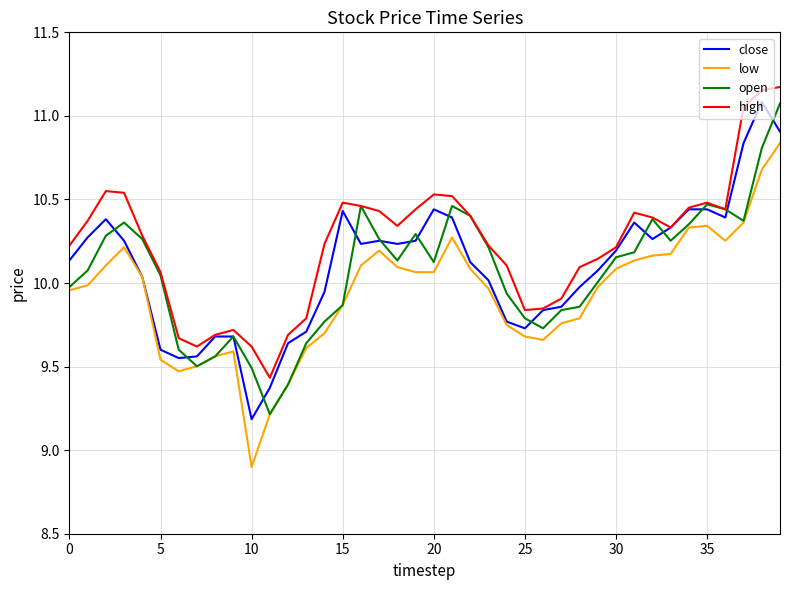

Which series has the largest total across all categories?

high